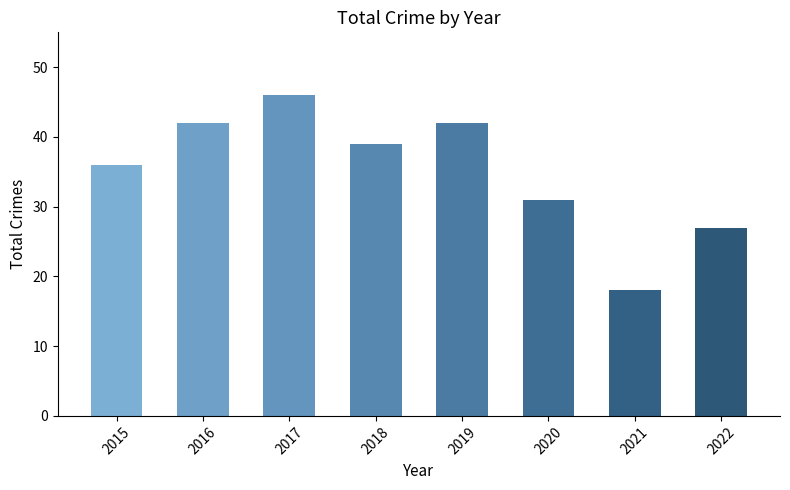

Count the values in the range 31 to 42.

5